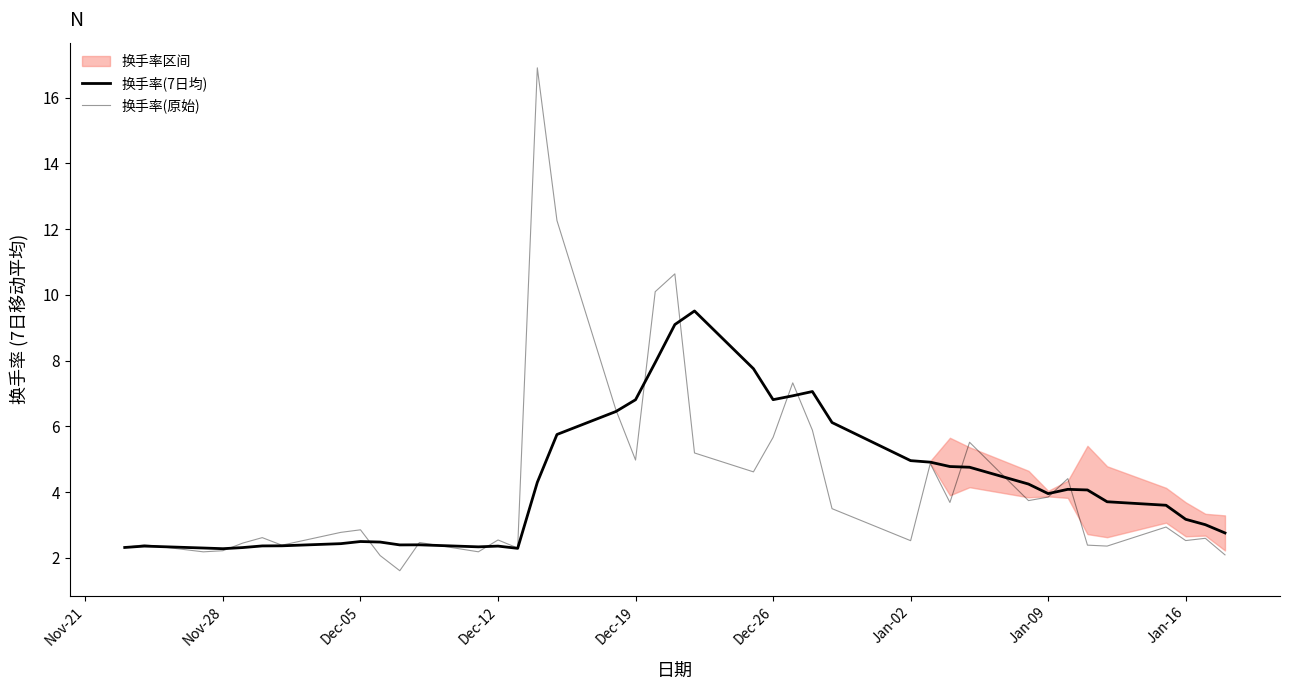

How many lines are shown in the chart?

2